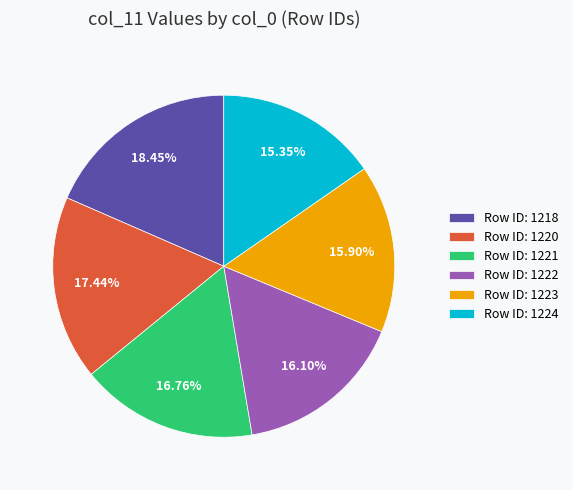

Combined, do Row ID: 1224 and Row ID: 1221 account for over 50%?

No